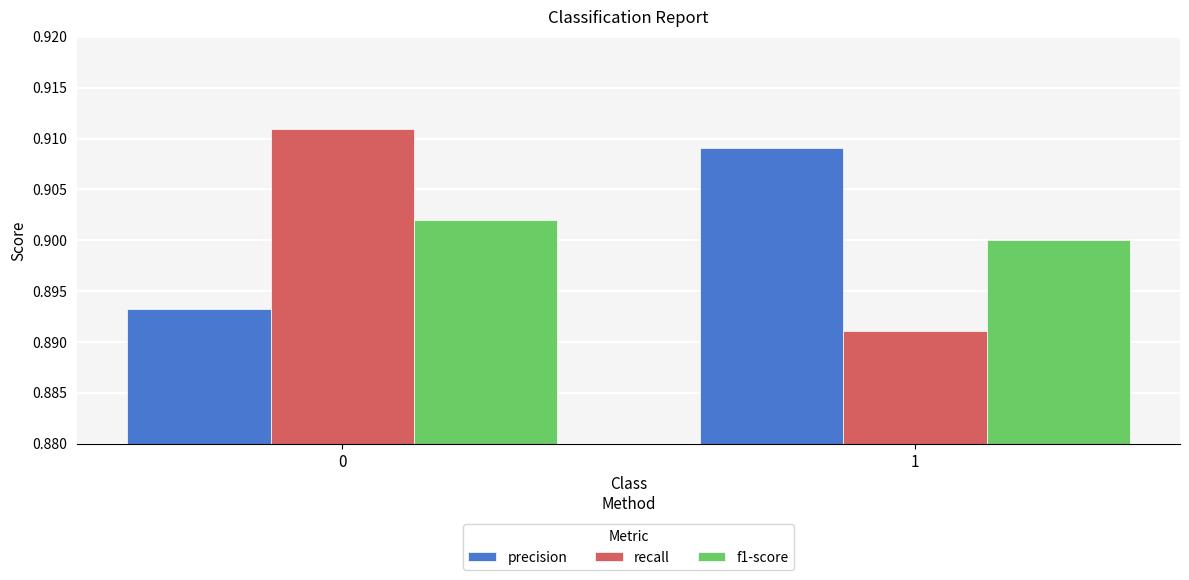

What is the total value across all series at 1?

2.7